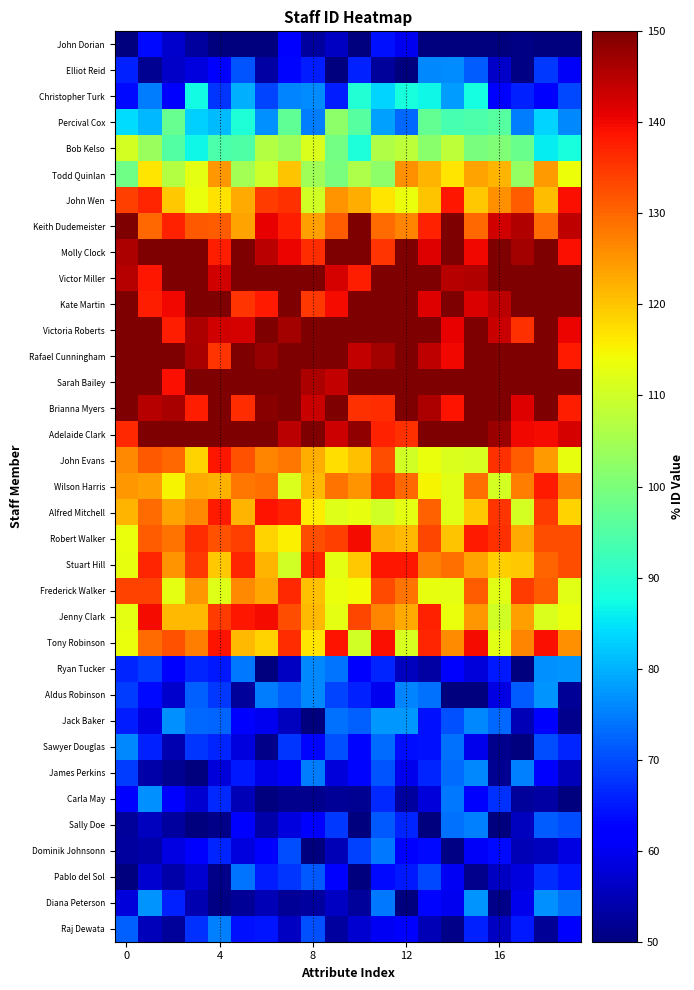

Reading left to right, what are all the values shown in this chart?

John Dorian: 50.0	63.5	57.0	53.0	50.0	50.0	50.0	61.0	53.0	56.2	50.0	64.1	60.0	50.0	50.0	50.0	50.0	50.7	50.0	50.0
Elliot Reid: 65.9	51.7	56.3	58.5	61.2	71.1	53.5	62.9	65.3	50.0	65.7	52.6	50.0	76.0	76.5	71.8	56.6	50.4	68.0	60.7
Christopher Turk: 63.7	74.9	61.0	87.3	67.8	79.9	69.4	75.6	76.4	65.5	89.1	83.3	88.2	86.8	77.9	87.7	62.7	65.9	61.4	69.8
Percival Cox: 84.2	80.6	97.4	83.2	80.9	88.8	76.7	96.6	74.7	102.1	95.7	78.5	72.7	97.0	93.7	94.4	95.6	74.7	83.3	76.0
Bob Kelso: 110.9	103.7	94.9	86.9	94.3	94.8	106.9	104.1	111.6	99.2	88.6	106.4	107.8	101.8	108.1	99.8	100.7	97.8	85.8	88.2
Todd Quinlan: 98.4	116.6	106.9	112.8	124.7	105.0	109.8	120.2	104.4	99.8	106.2	102.3	125.4	121.7	116.5	123.6	121.6	103.1	124.3	113.7
John Wen: 134.2	136.9	119.5	113.3	116.8	122.8	134.5	135.8	110.2	125.3	122.5	116.7	113.6	120.1	138.3	119.7	125.6	131.1	120.9	139.2
Keith Dudemeister: 150.0	130.1	137.4	131.5	131.0	123.6	140.8	137.6	124.0	130.9	149.7	129.7	126.8	137.2	150.0	129.8	142.7	145.3	129.6	144.3
Molly Clock: 146.0	150.0	150.0	150.0	137.7	150.0	144.6	140.6	136.2	150.0	150.0	135.5	150.0	141.8	150.0	140.2	150.0	146.6	150.0	139.1
Victor Miller: 145.2	138.4	150.0	150.0	142.7	150.0	150.0	150.0	150.0	142.3	137.8	150.0	150.0	150.0	145.2	145.5	150.0	150.0	150.0	150.0
Kate Martin: 150.0	137.5	139.8	150.0	150.0	135.3	138.0	150.0	135.2	139.8	150.0	150.0	150.0	141.7	150.0	142.1	144.8	150.0	150.0	150.0
Victoria Roberts: 150.0	150.0	137.8	146.0	143.0	142.3	150.0	146.8	150.0	150.0	150.0	150.0	150.0	149.8	140.9	150.0	143.4	135.7	150.0	140.3
Rafael Cunningham: 150.0	150.0	150.0	146.1	135.5	150.0	147.8	150.0	150.0	150.0	143.8	146.6	150.0	144.5	140.1	150.0	150.0	150.0	150.0	137.9
Sarah Bailey: 150.0	150.0	139.2	150.0	150.0	150.0	150.0	150.0	145.8	143.8	150.0	150.0	150.0	150.0	150.0	150.0	150.0	150.0	150.0	150.0
Brianna Myers: 150.0	145.1	146.3	137.8	150.0	136.1	149.0	150.0	143.6	150.0	135.9	136.1	150.0	145.8	138.8	150.0	150.0	141.5	150.0	137.6
Adelaide Clark: 136.6	150.0	150.0	150.0	150.0	150.0	150.0	144.7	150.0	143.1	148.2	137.4	135.8	150.0	150.0	150.0	147.3	140.2	139.7	142.5
John Evans: 126.5	131.4	129.8	118.4	138.6	132.1	126.6	128.4	122.6	117.4	120.7	132.7	110.4	113.5	111.4	111.2	135.7	131.1	124.2	112.9
Wilson Harris: 124.7	124.2	115.2	123.0	122.0	128.5	129.1	111.4	121.2	128.8	125.1	135.7	129.8	114.9	112.1	129.3	110.8	127.6	138.2	127.3
Alfred Mitchell: 121.6	129.3	123.7	126.4	138.2	121.6	138.8	137.2	115.9	112.1	113.0	110.5	112.8	130.5	112.1	119.6	135.3	110.7	134.4	118.5
Robert Walker: 113.5	130.9	128.9	136.3	132.1	134.1	118.5	115.3	132.5	134.2	139.7	122.4	121.2	133.3	120.2	137.9	135.8	122.9	132.5	132.6
Stuart Hill: 113.1	137.1	125.2	134.8	119.6	136.9	121.7	110.3	137.2	112.7	119.6	138.5	138.5	127.2	129.0	123.5	118.8	119.9	130.2	132.6
Frederick Walker: 133.7	133.7	112.7	124.8	111.7	126.5	123.2	136.6	120.5	113.5	114.3	132.8	128.5	113.0	112.5	131.0	112.2	134.7	131.2	112.4
Jenny Clark: 112.5	139.6	121.2	121.1	134.4	138.4	139.6	132.6	121.3	112.5	133.3	126.8	122.7	137.2	113.3	124.8	110.3	124.1	111.7	113.6
Tony Robinson: 113.5	129.5	132.4	127.5	138.9	121.2	118.6	136.1	116.7	138.9	110.4	139.1	111.3	136.7	125.8	139.8	112.2	126.6	139.1	125.7
Ryan Tucker: 66.4	68.4	61.1	66.3	65.0	74.5	50.0	55.9	76.0	74.2	61.2	66.1	55.8	53.1	61.4	58.1	65.0	50.0	76.7	77.1
Aldus Robinson: 68.4	63.6	56.8	71.9	68.0	52.4	74.8	72.2	76.0	69.3	65.9	60.0	75.5	73.5	50.0	50.0	58.8	71.8	77.1	52.0
Jack Baker: 65.3	58.9	76.6	72.8	72.6	61.6	59.9	55.7	50.0	73.4	71.9	77.5	77.4	64.2	70.6	75.8	73.0	54.9	61.0	51.4
Sawyer Douglas: 76.1	65.7	54.4	67.7	66.0	58.2	50.9	67.6	63.1	70.7	63.1	73.1	64.1	64.3	73.8	59.6	51.5	50.0	70.2	66.1
James Perkins: 68.6	53.9	51.6	50.0	58.0	65.2	59.3	60.6	74.6	57.9	62.9	71.0	59.4	66.2	73.4	76.0	51.9	75.3	62.3	55.2
Carla May: 61.3	76.9	62.3	57.4	66.5	54.7	50.0	51.4	51.3	52.1	51.7	66.7	53.0	57.9	74.4	61.7	67.5	52.7	53.3	50.0
Sally Doe: 52.6	55.9	52.8	50.2	51.1	61.3	53.7	58.4	62.6	68.2	50.0	71.5	66.3	50.0	73.7	75.1	50.0	55.8	71.7	69.9
Dominik Johnsonn: 53.0	53.8	58.6	62.0	66.0	58.6	61.4	69.9	50.0	55.1	68.9	74.4	62.9	63.5	50.7	60.9	63.5	54.8	55.6	58.8
Pablo del Sol: 50.0	57.2	53.8	57.3	51.1	74.2	65.3	67.9	71.2	62.5	50.1	63.6	65.1	69.9	60.4	51.3	56.0	58.4	66.9	64.6
Diana Peterson: 58.2	77.1	65.7	54.6	50.6	52.1	54.9	52.3	53.1	56.1	52.7	74.4	50.0	63.2	59.8	77.0	50.9	59.4	76.6	73.5
Raj Dewata: 72.0	55.2	52.6	67.6	75.4	64.2	64.6	55.9	70.6	53.1	57.2	60.3	62.7	54.8	50.9	65.8	56.2	64.9	52.1	61.9